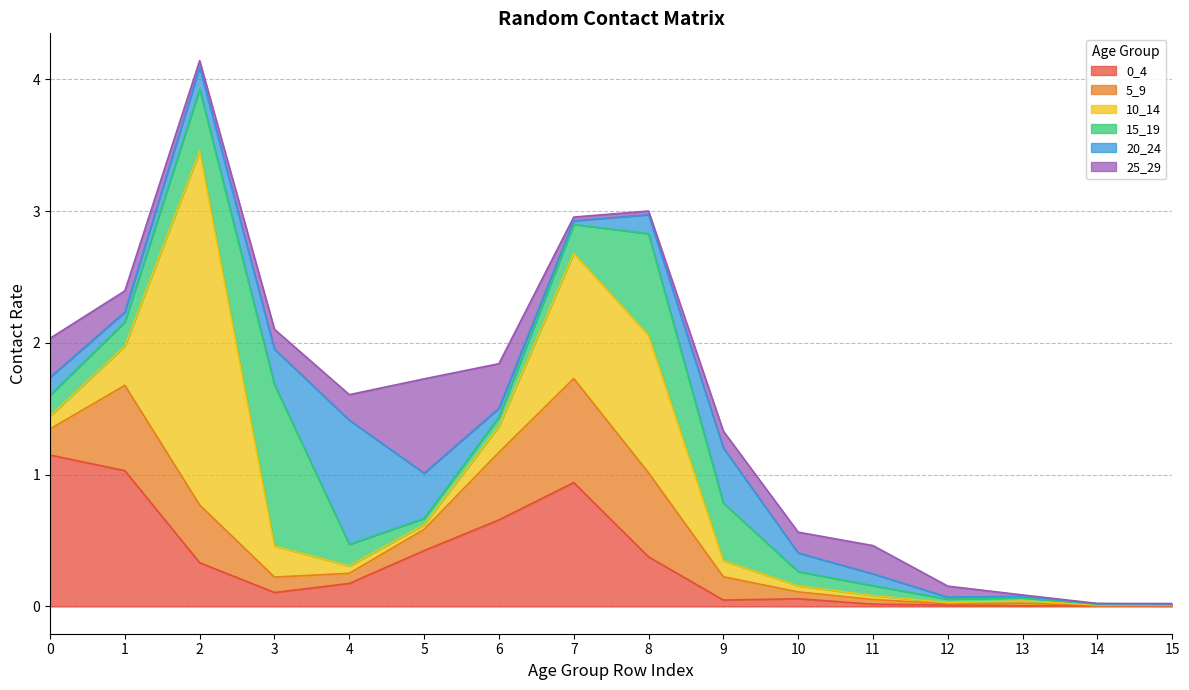

Is it true that 10_14 equals 0.0 at 13?

True